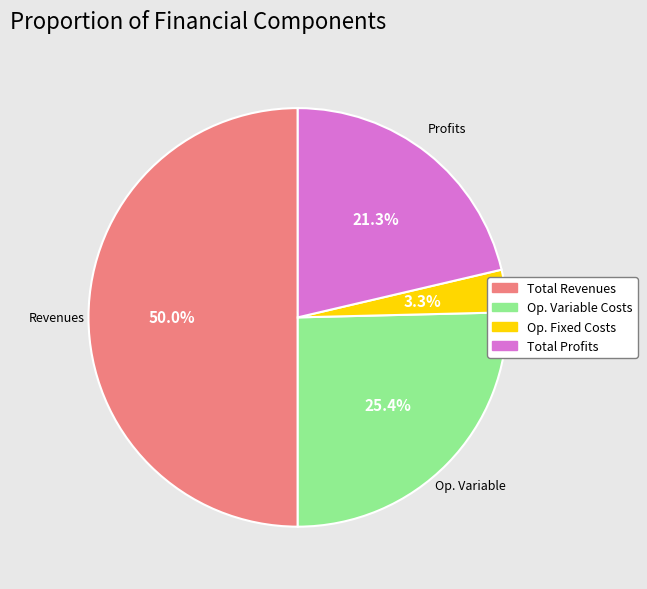

How many slices are in this pie chart?

4